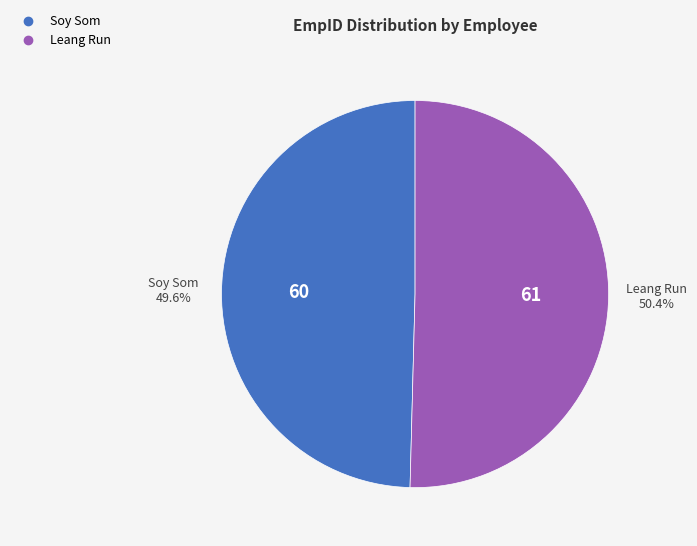

How many slices are in this pie chart?

2